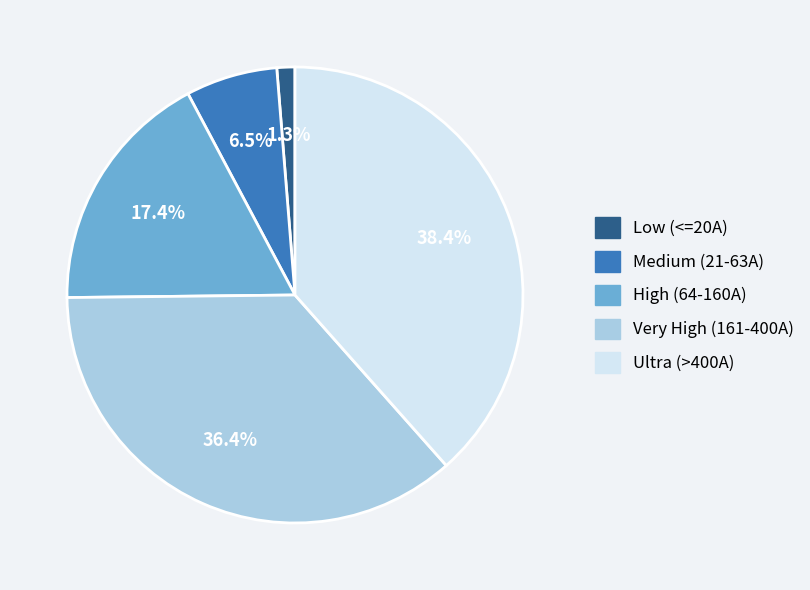

To the nearest percent, what is the average slice percentage?

20%